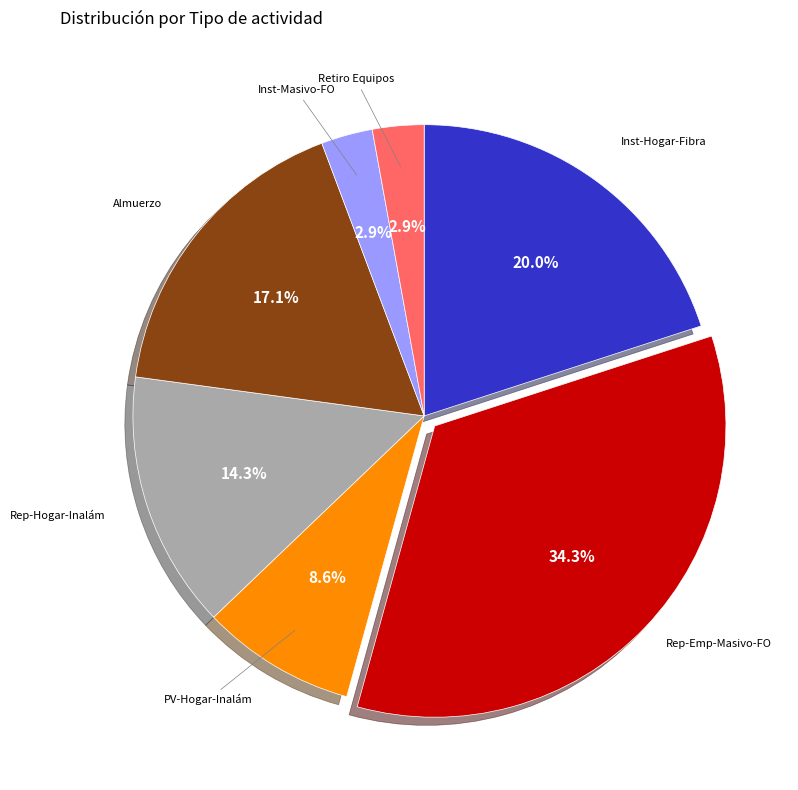

Is there a majority slice in this chart?

No